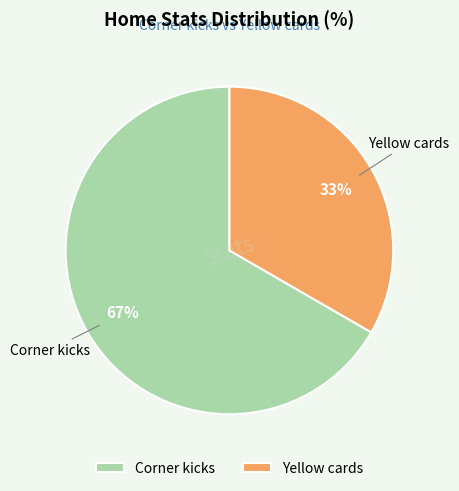

Is the sum of Yellow cards and Corner kicks greater than half?

Yes